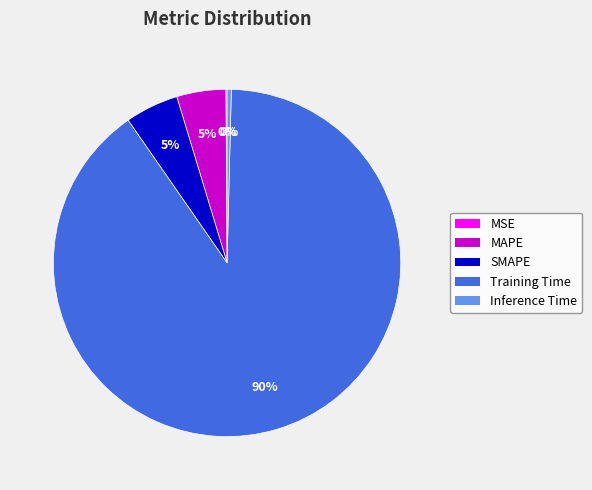

What is the majority slice?

Training Time